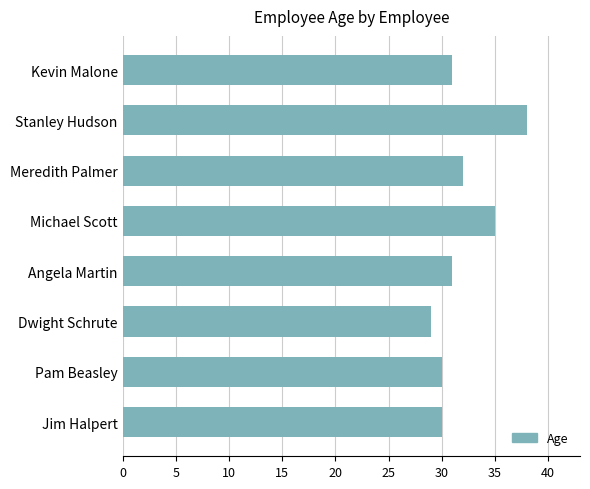

What is the approximate value at Kevin Malone?

31